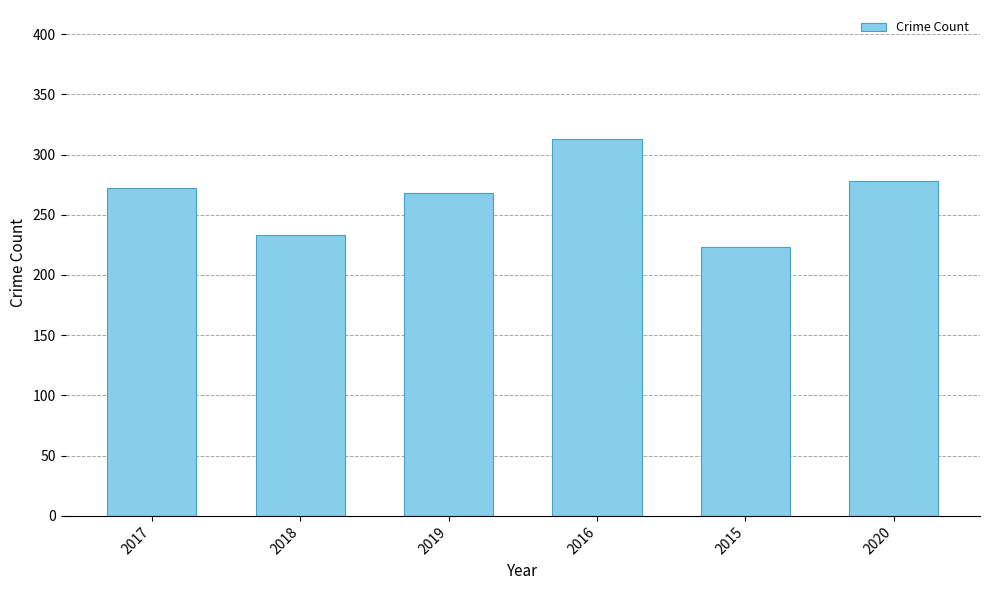

Reading left to right, transcribe all the data shown in this chart.

272	233	268	313	223	278